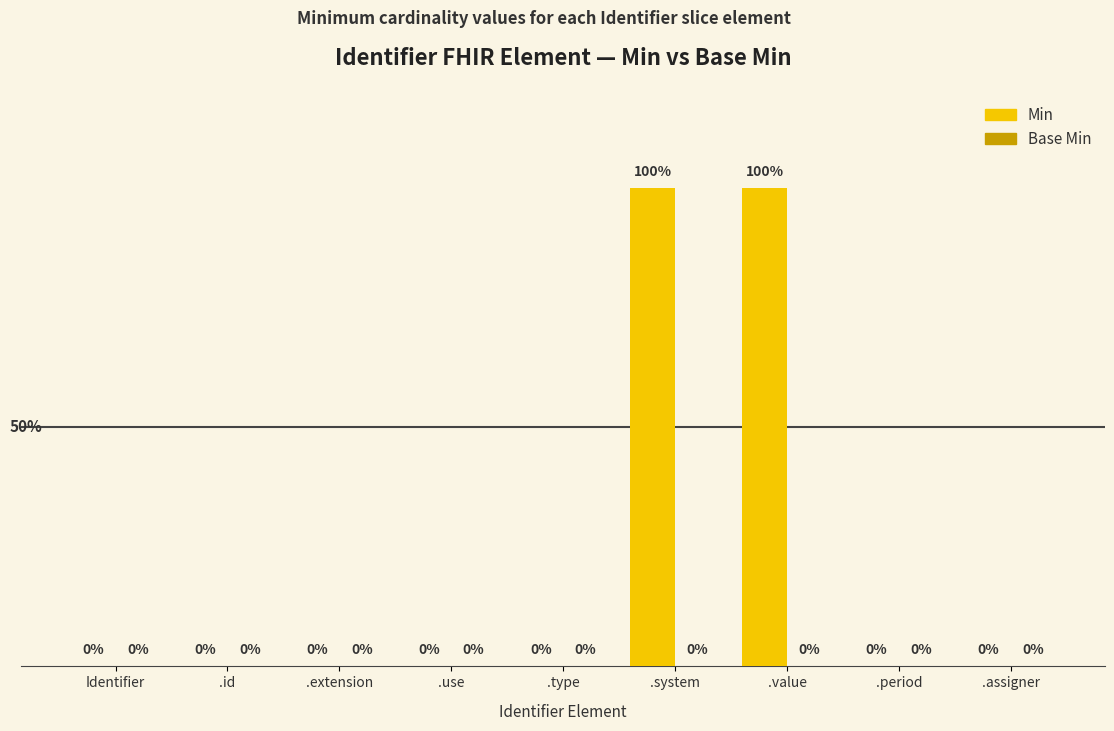

How many data points does each series have?

9